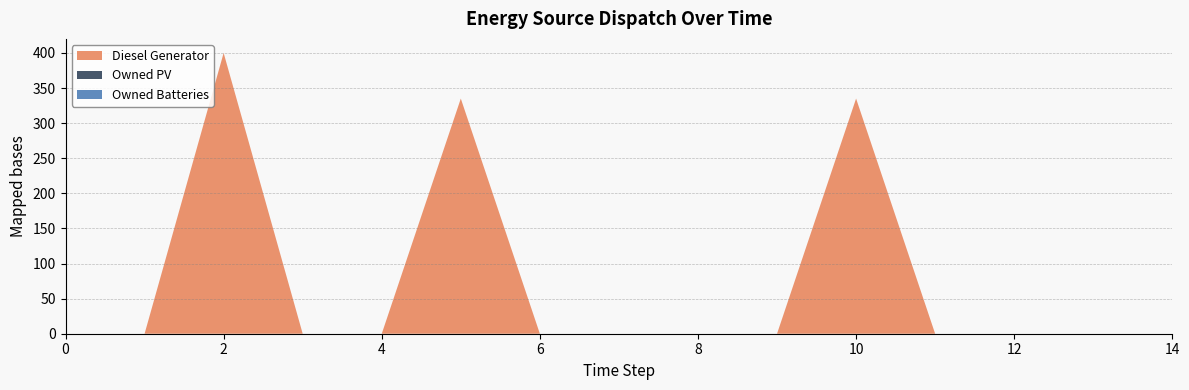

Reading right to left, extract all data points from this chart.

Diesel Generator: 0.0	0.0	0.0	0.0	335.0	0.0	0.0	0.0	0.0	335.0	0.0	0.0	400.0	0.0	0.0
Owned PV: 0.0	0.0	0.0	0.0	0.0	0.0	0.0	0.0	0.0	0.0	0.0	0.0	0.0	0.0	0.0
Owned Batteries: 0.0	0.0	0.0	0.0	0.0	0.0	0.0	0.0	0.0	0.0	0.0	0.0	0.0	0.0	0.0